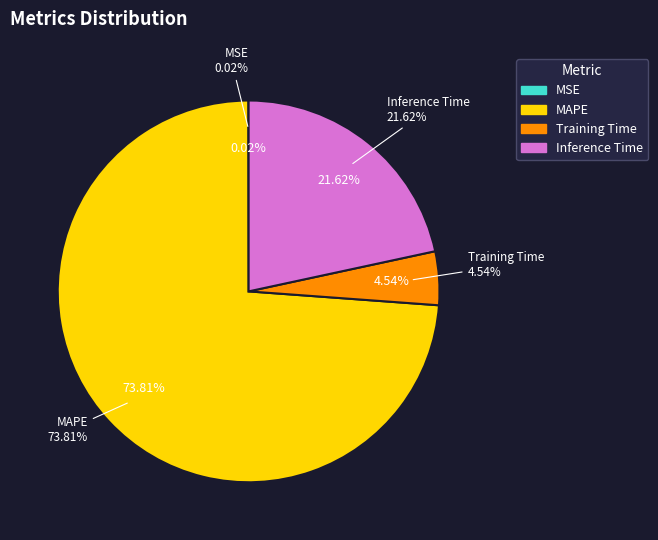

Combined, what portion of the pie is Inference Time and MAPE?

95.4%